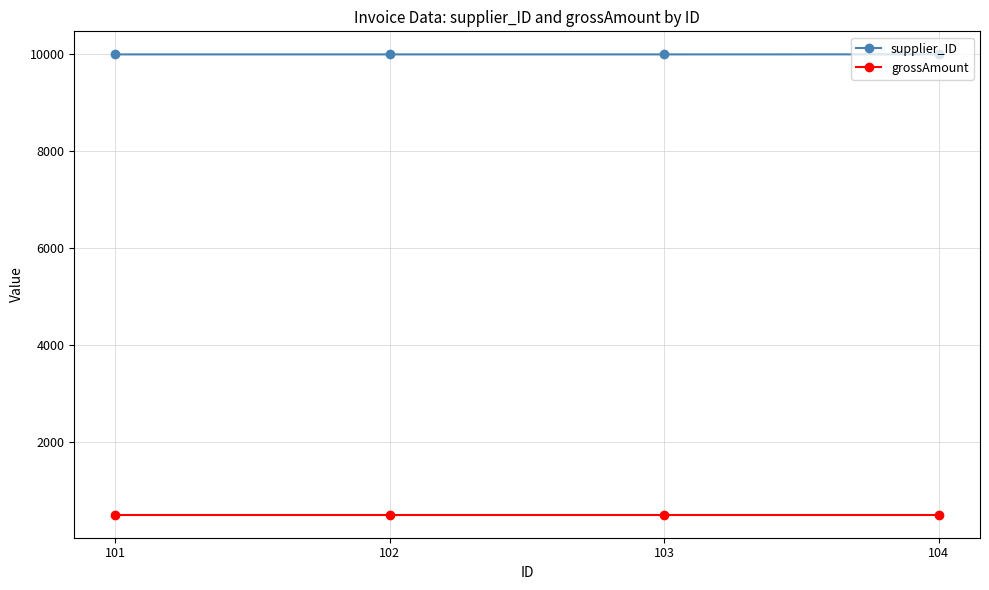

Rank the series by their average value, from lowest to highest.

grossAmount, supplier_ID